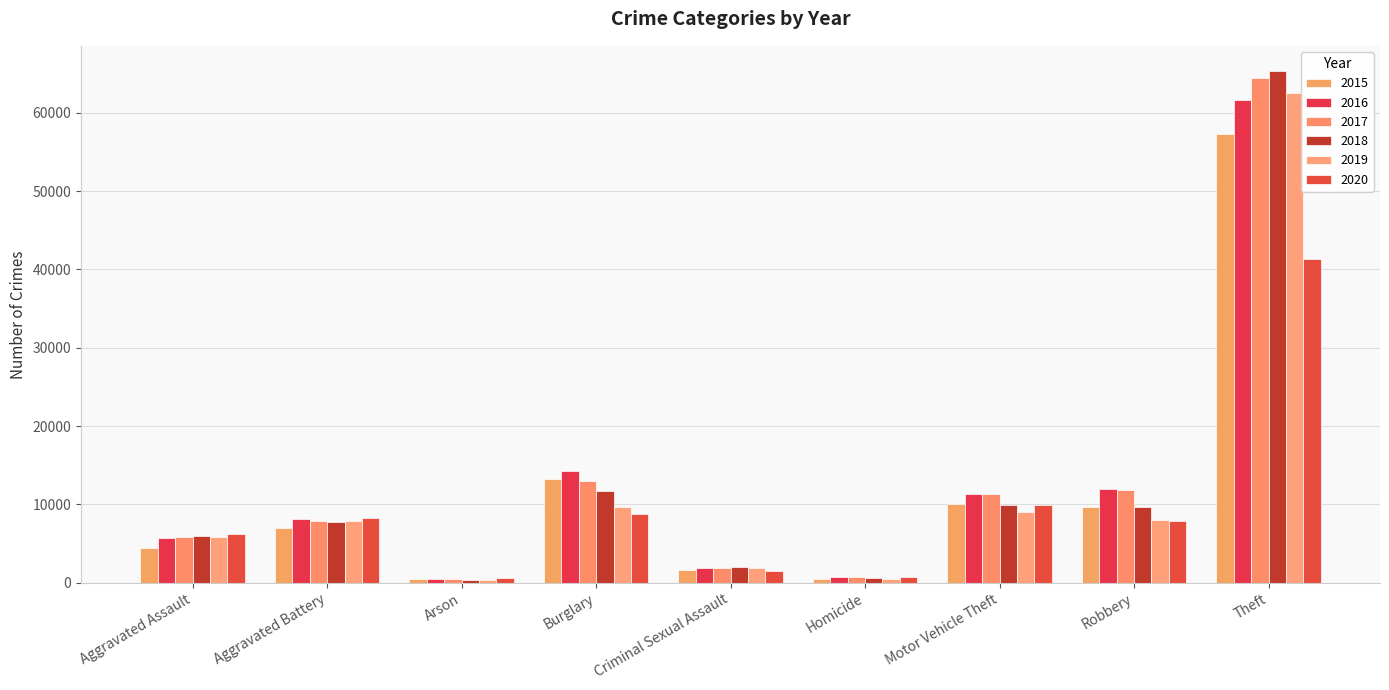

What is the difference between the maximum and minimum values in the 2017 series?

63936